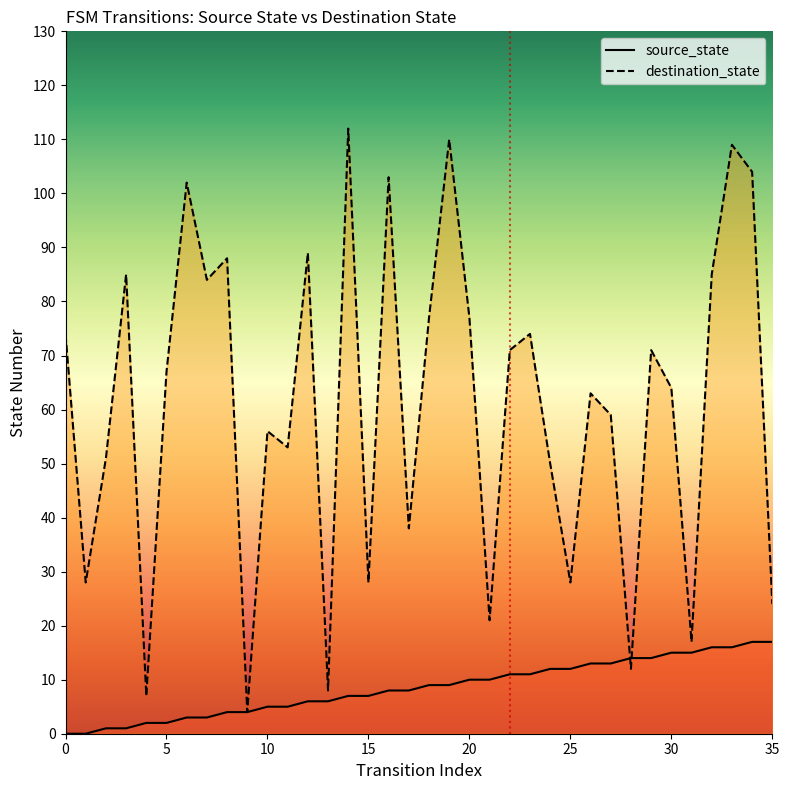

What is the approximate value of source_state at 6?

3